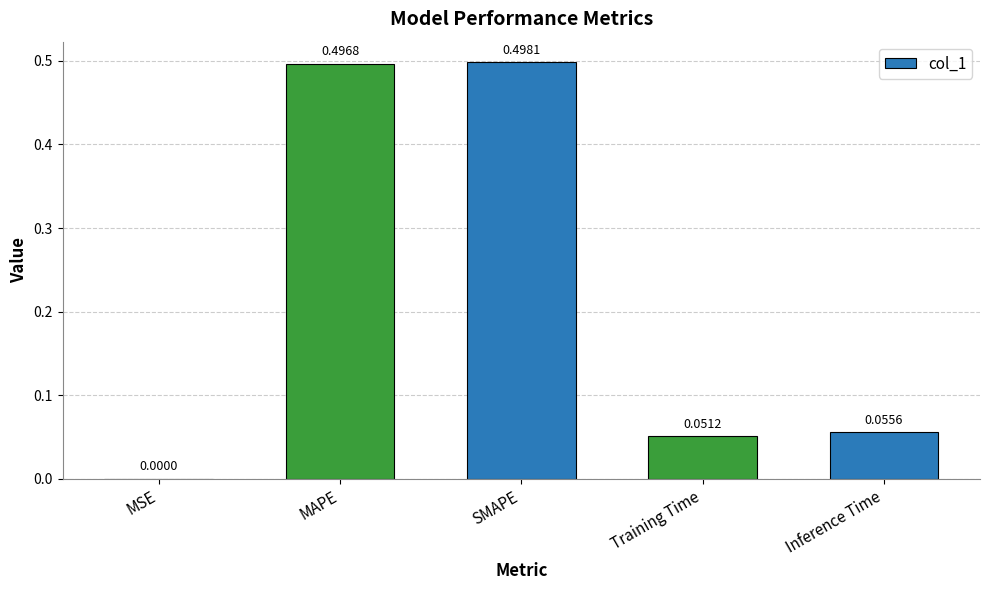

Which label corresponds to the largest value in the chart?

SMAPE